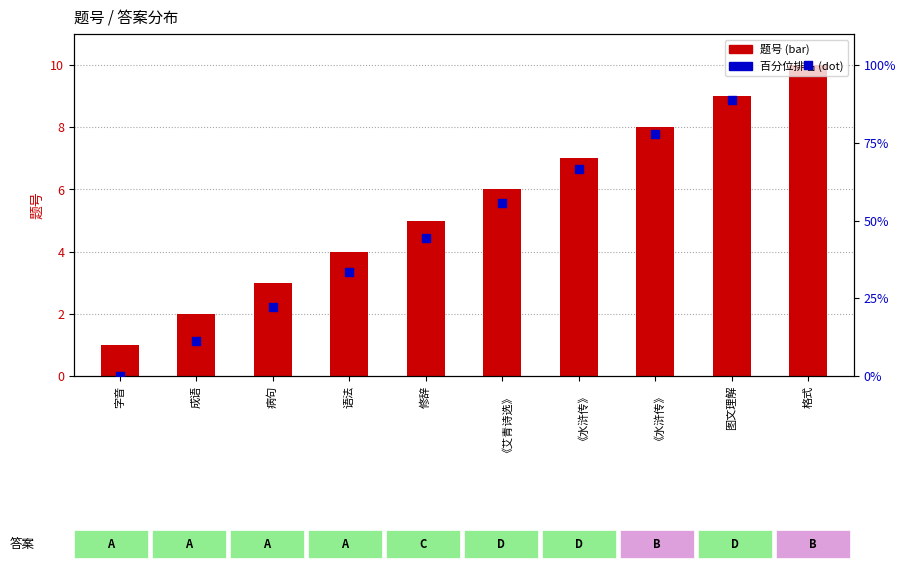

Which series has the largest total across all categories?

答题序号百分位排名